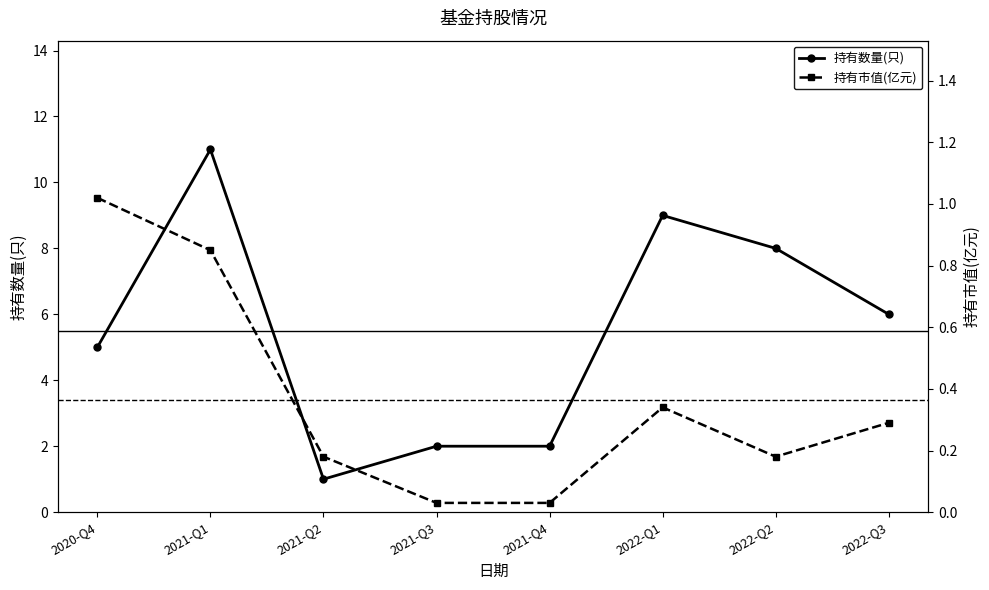

What is the difference between the maximum and second lowest values in the 持有数量(只) series?

9